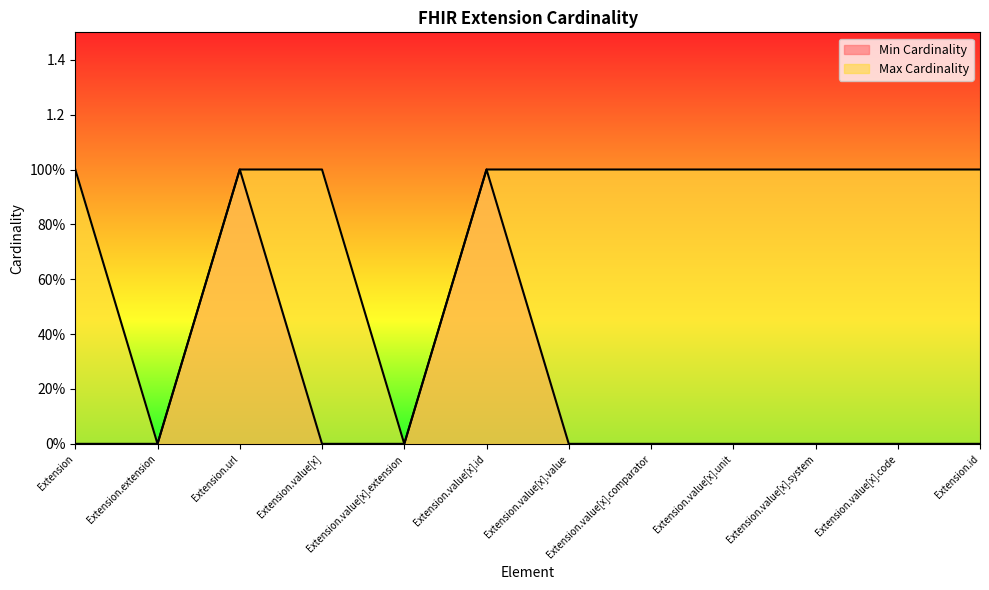

Rank the categories by Min Cardinality value from highest to lowest.

Extension.url, Extension.value[x].id, Extension, Extension.extension, Extension.value[x], Extension.value[x].extension, Extension.value[x].value, Extension.value[x].comparator, Extension.value[x].unit, Extension.value[x].system, Extension.value[x].code, Extension.id